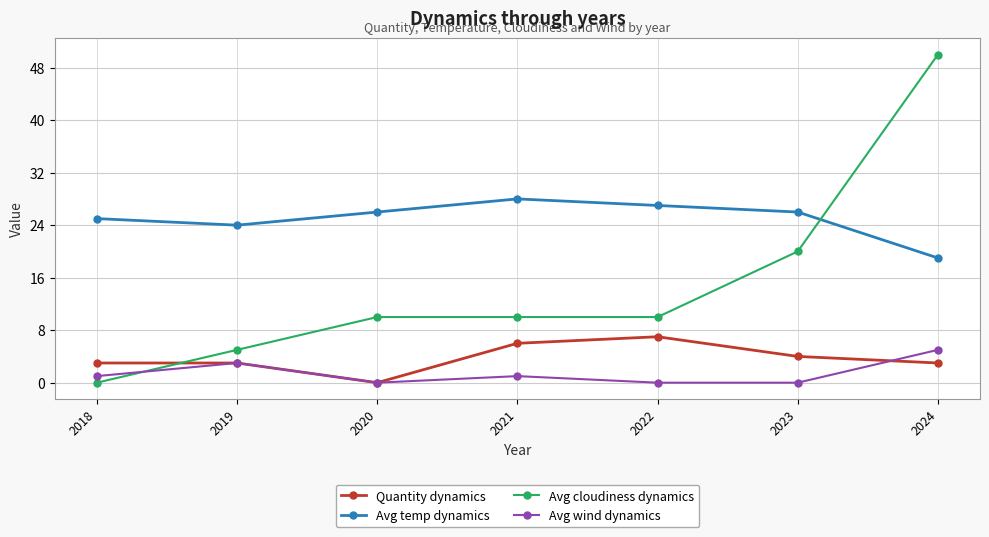

Which series has the largest total across all categories?

Avg temp dynamics